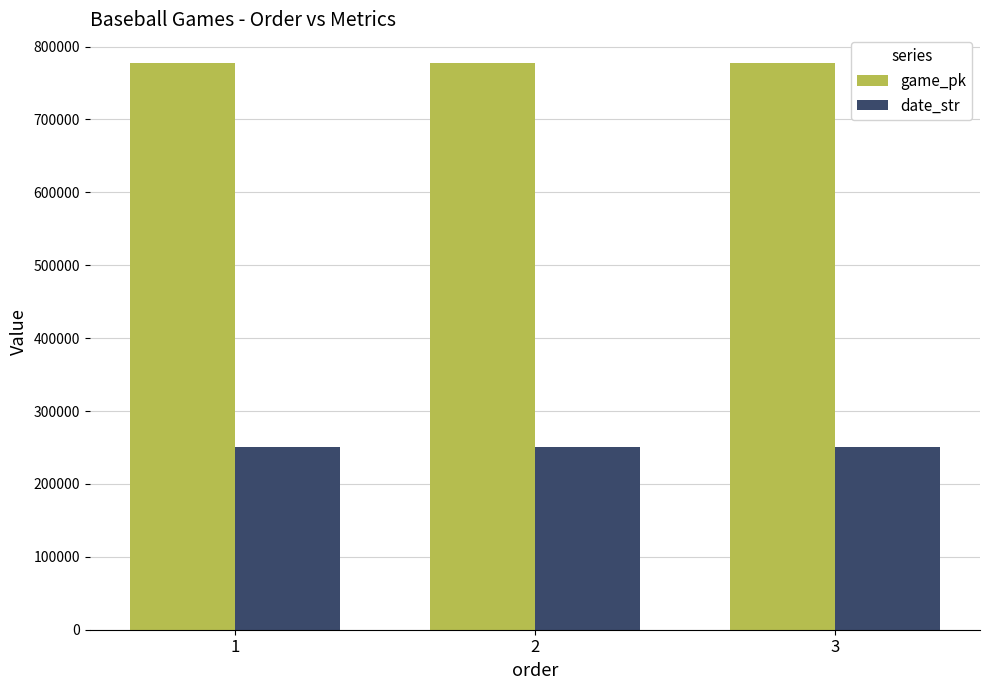

What is the sum of all game_pk values?

2333135